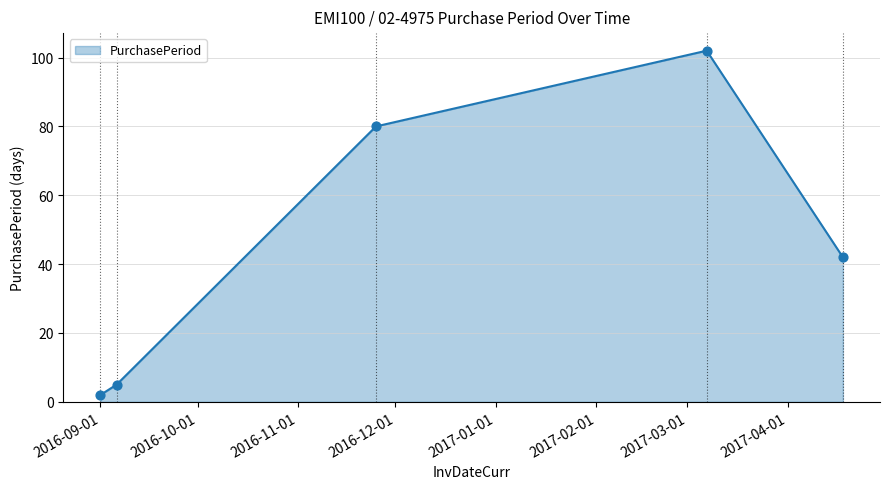

What is the sum of all values?

231